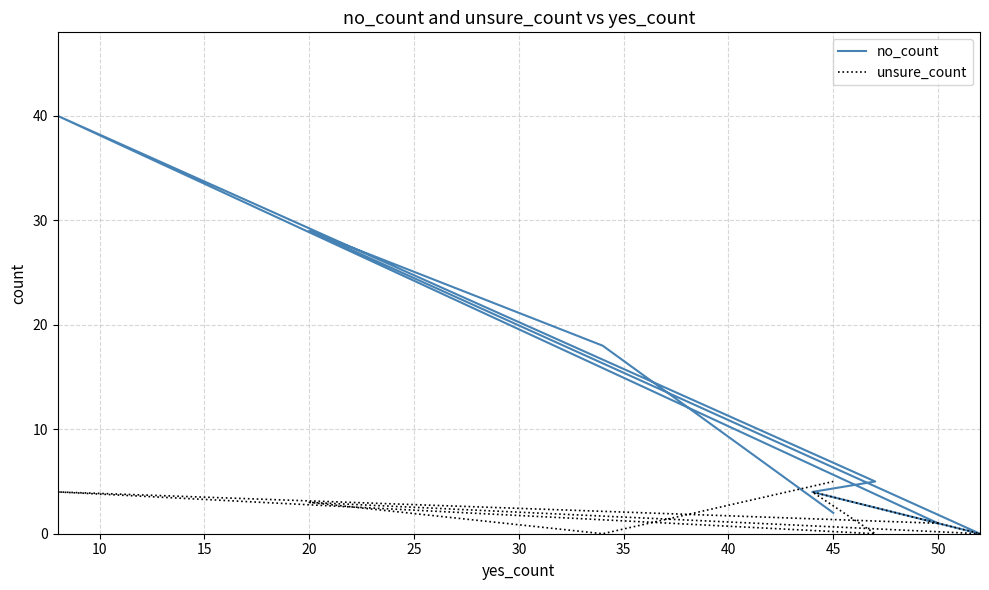

How many times do no_count and unsure_count cross each other?

1